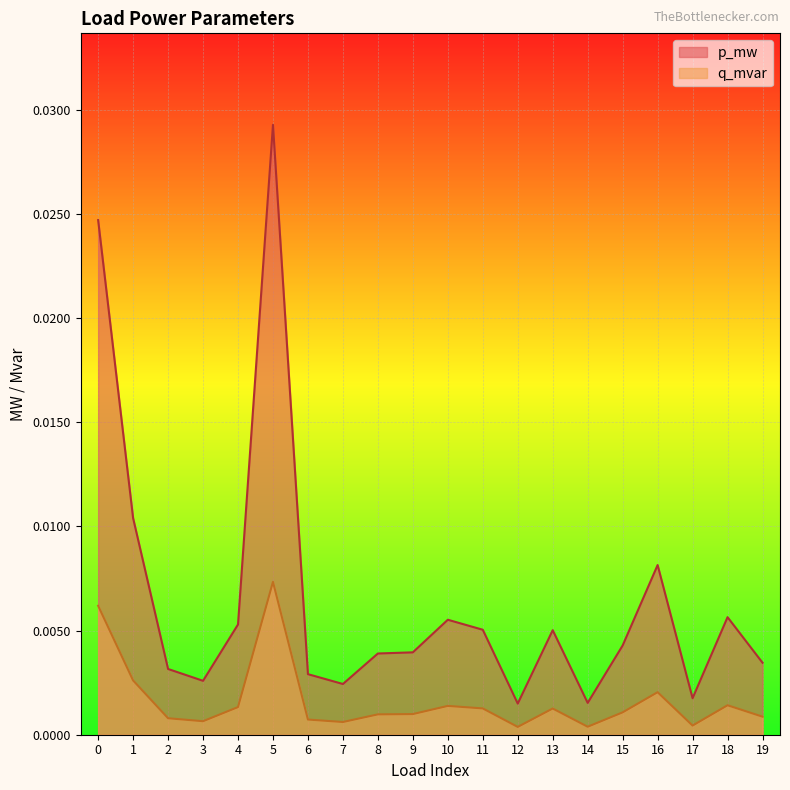

At which category is the sum across all series the highest?

5